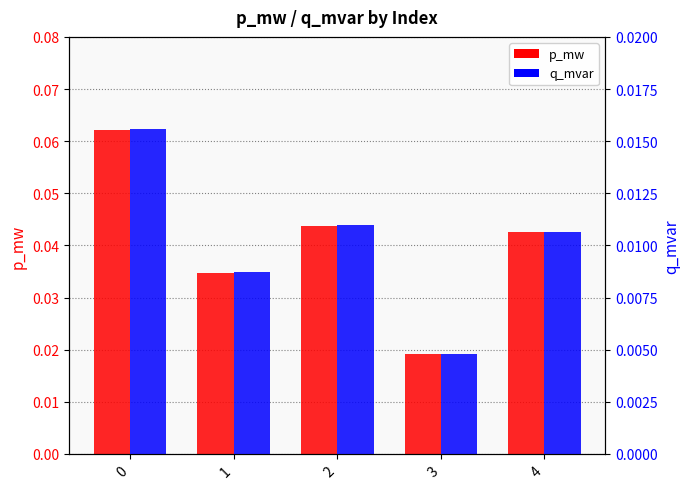

What is the total value across all series at 0?

0.1